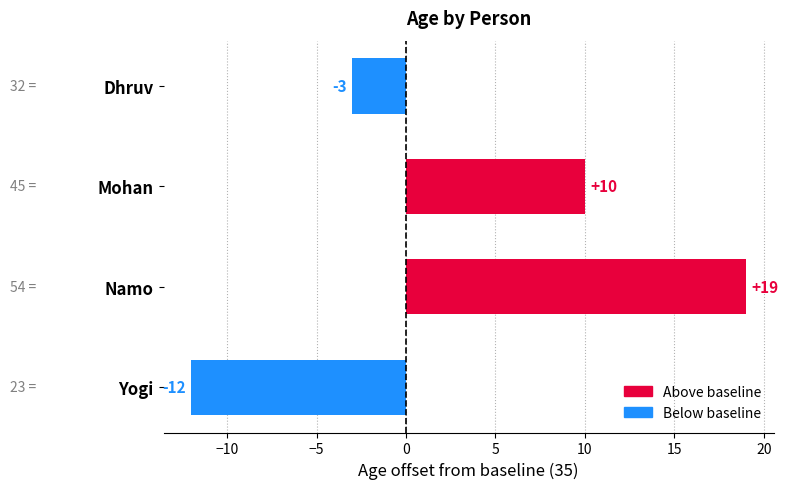

What is the greatest value displayed?

19